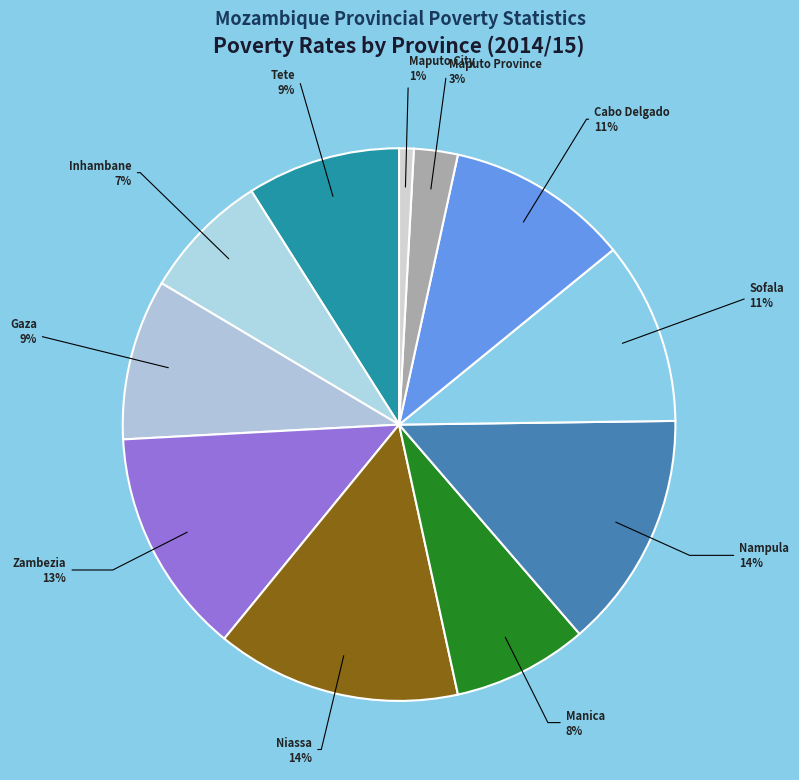

Is there any slice that represents more than half of the pie?

No